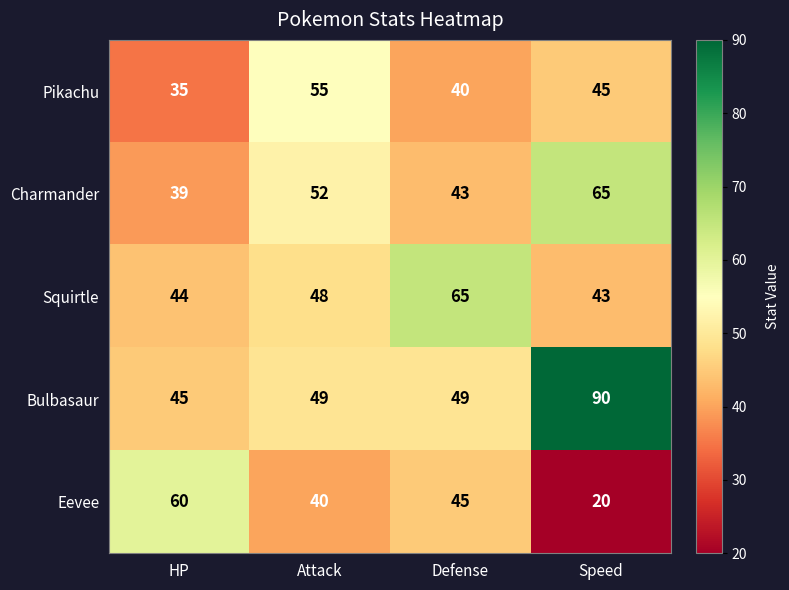

How many distinct data groups are displayed?

5